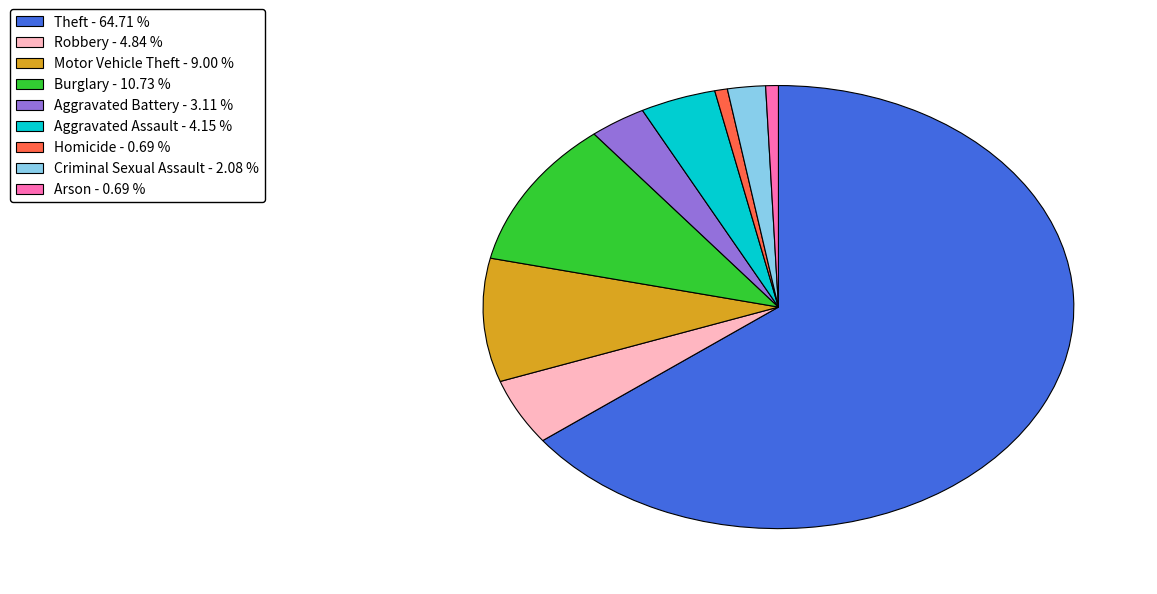

True or false: Aggravated Battery accounts for 3% of the total.

True